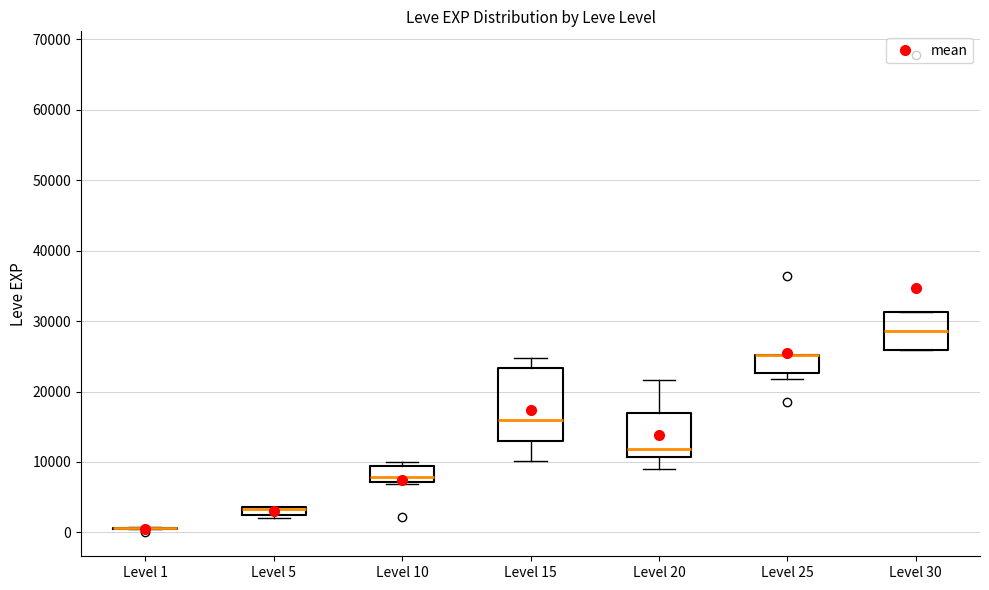

Comparing the boxes themselves (not the whiskers), which one is the tallest?

Level 15